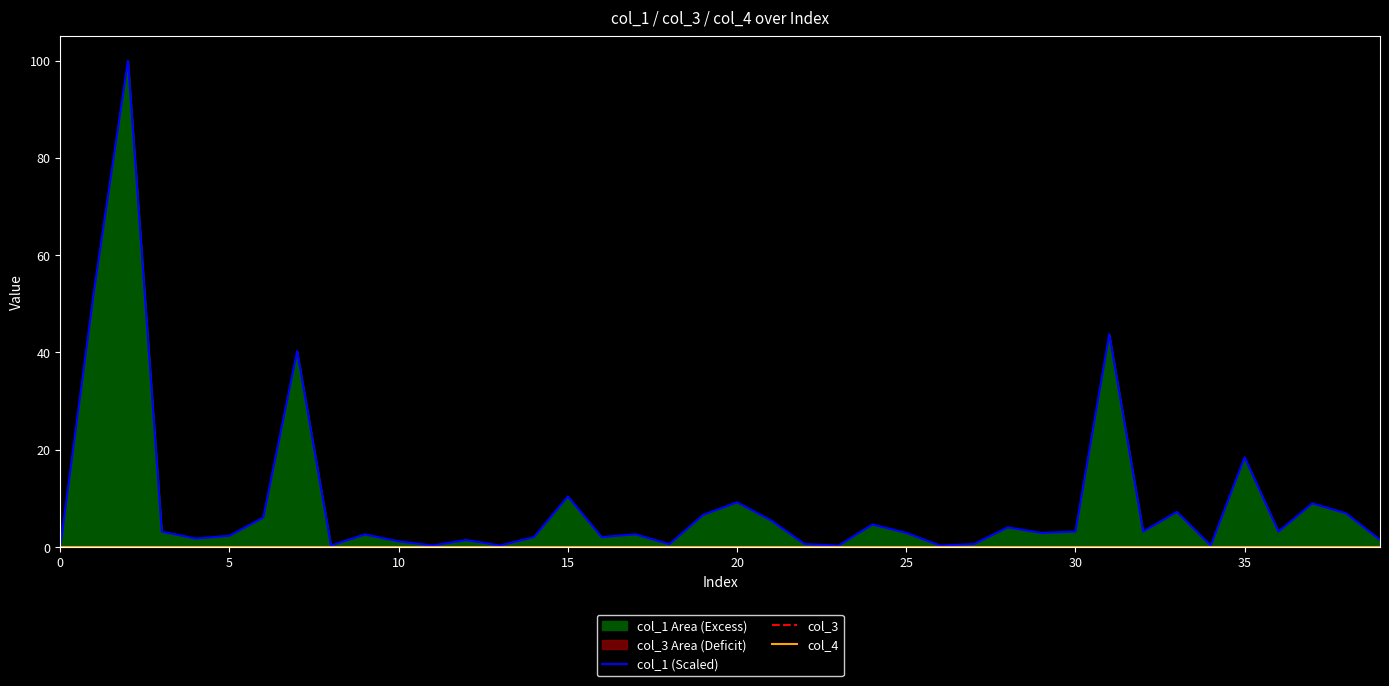

Is the value of col_1 (Scaled) at 24 greater than the value of col_3 at 37?

Yes